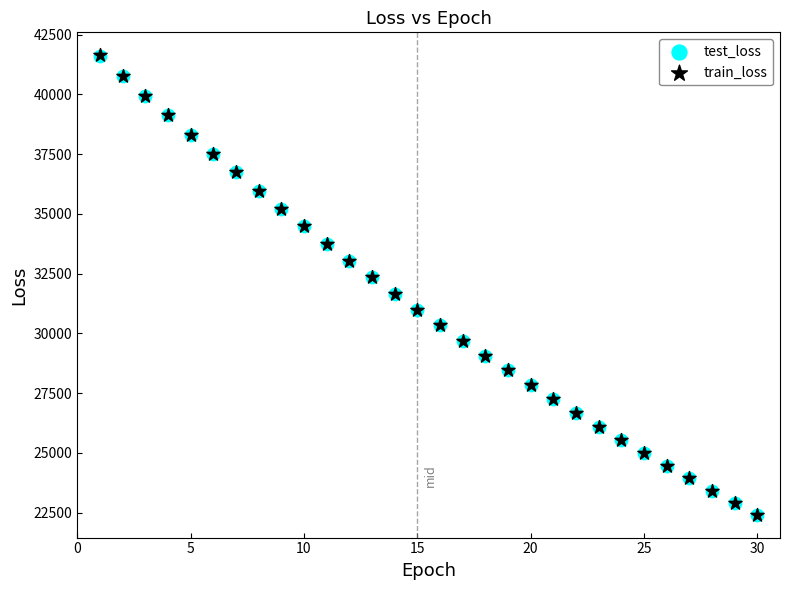

Which series has the widest spread of Y values?

train_loss